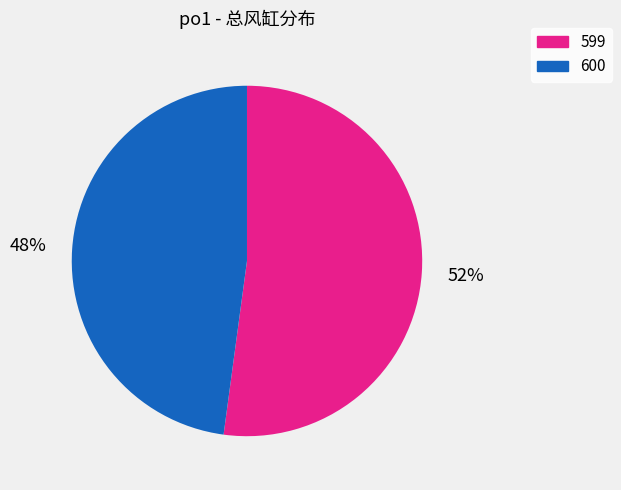

Does any single category account for the majority?

Yes